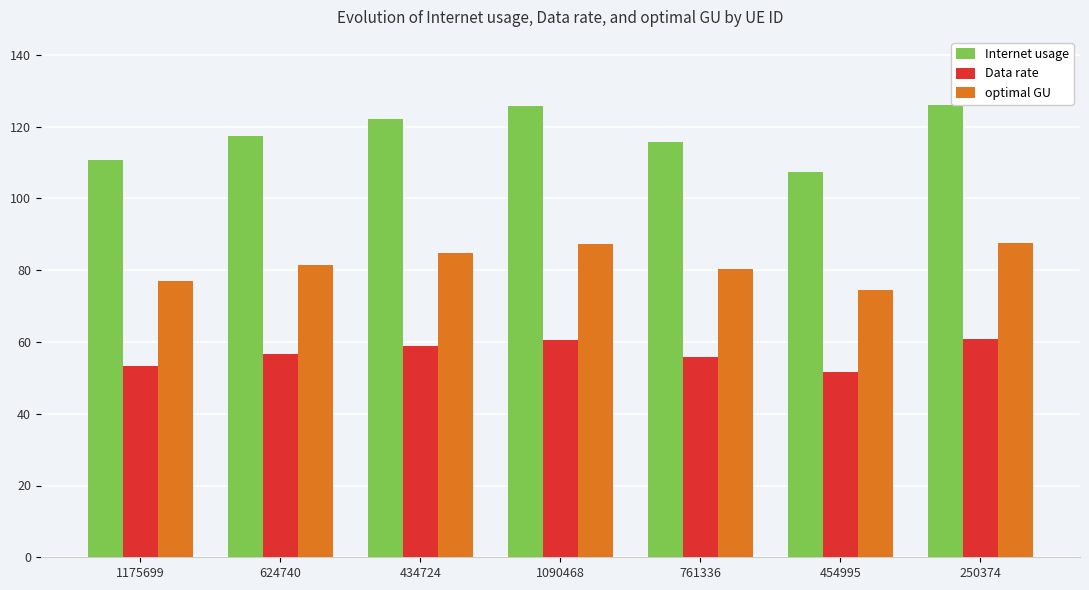

What is the approximate value of Internet usage at 454995?

107.3